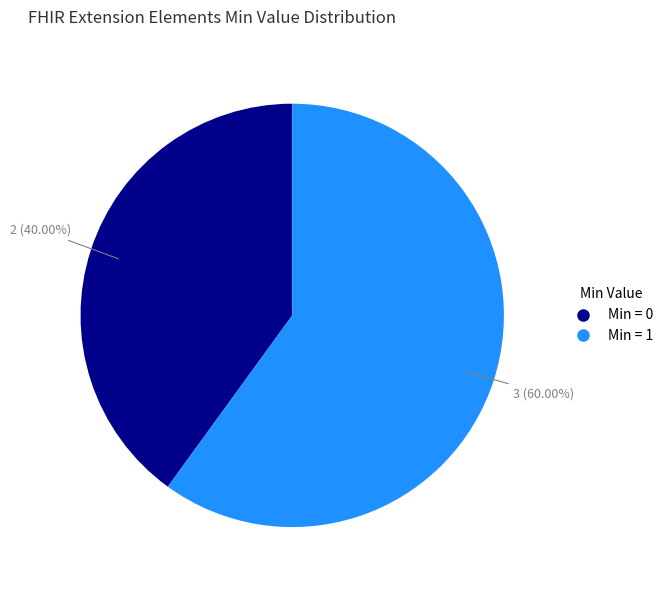

How many segments does this pie chart have?

2